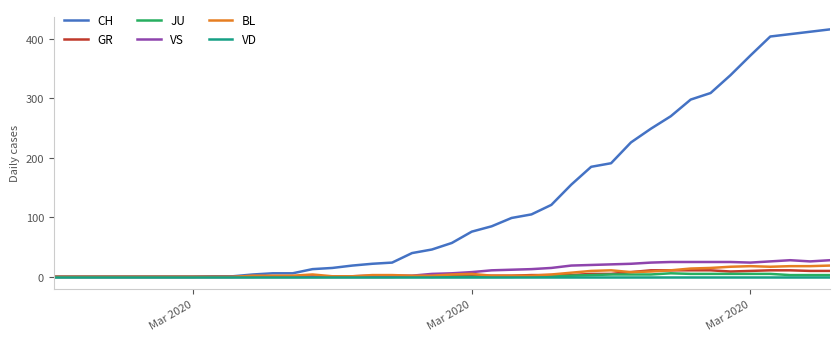

Which series has the largest range (max minus min)?

CH